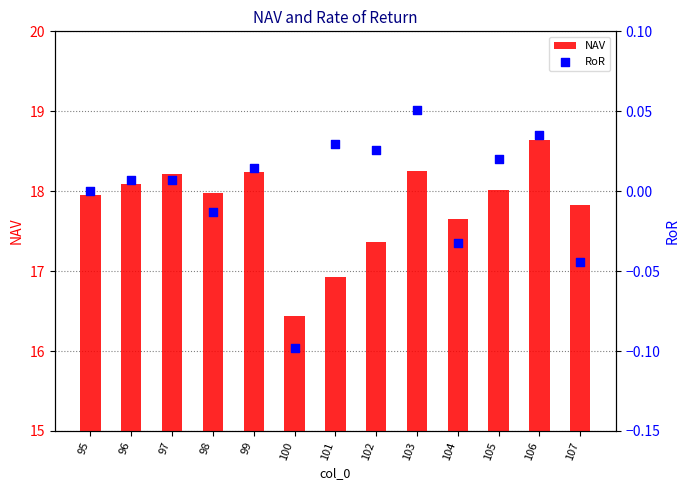

At which category is the sum across all series the highest?

106